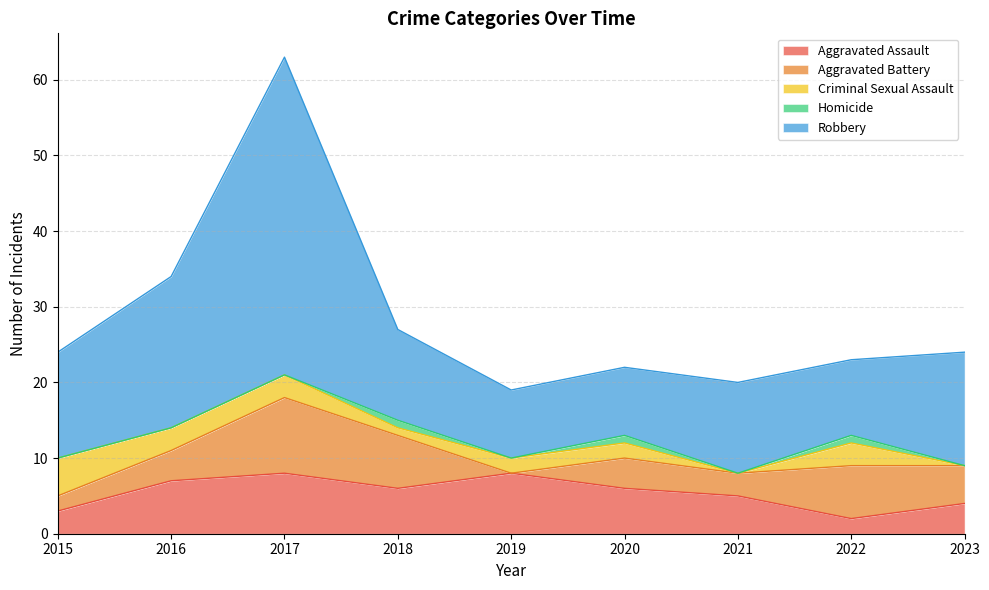

How many data points in Aggravated Battery are above 4?

4